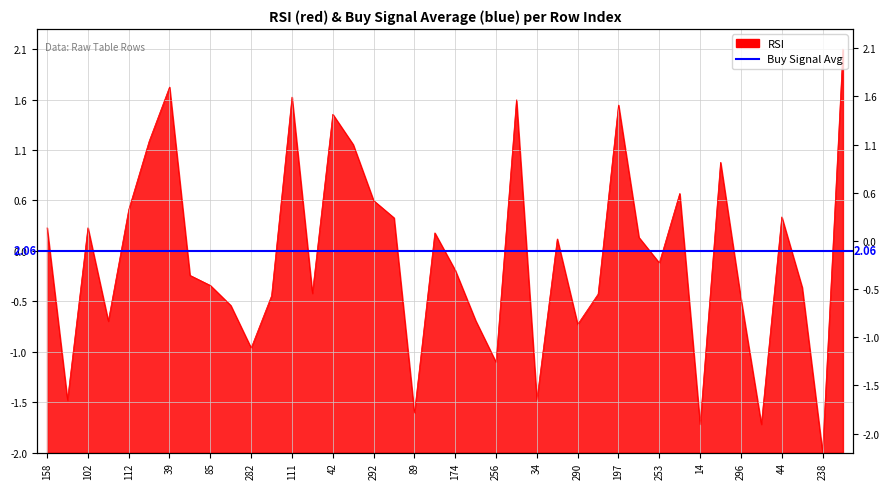

How many interior local peaks (higher than both neighbors) does the data have?

11